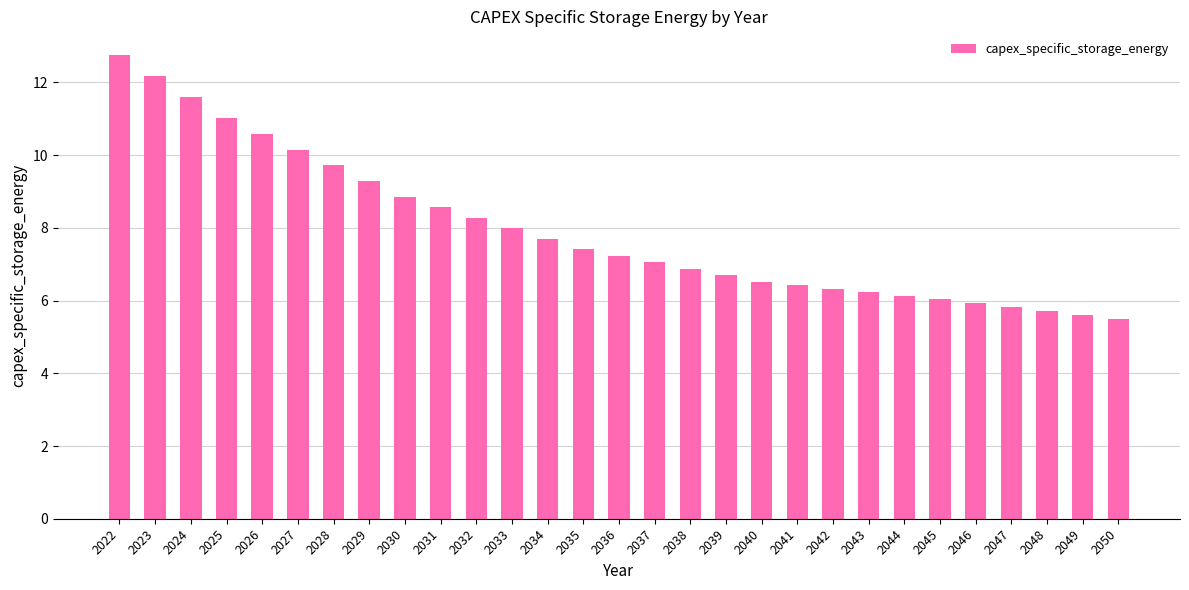

What is the value of the 28th bar from the left?

5.6